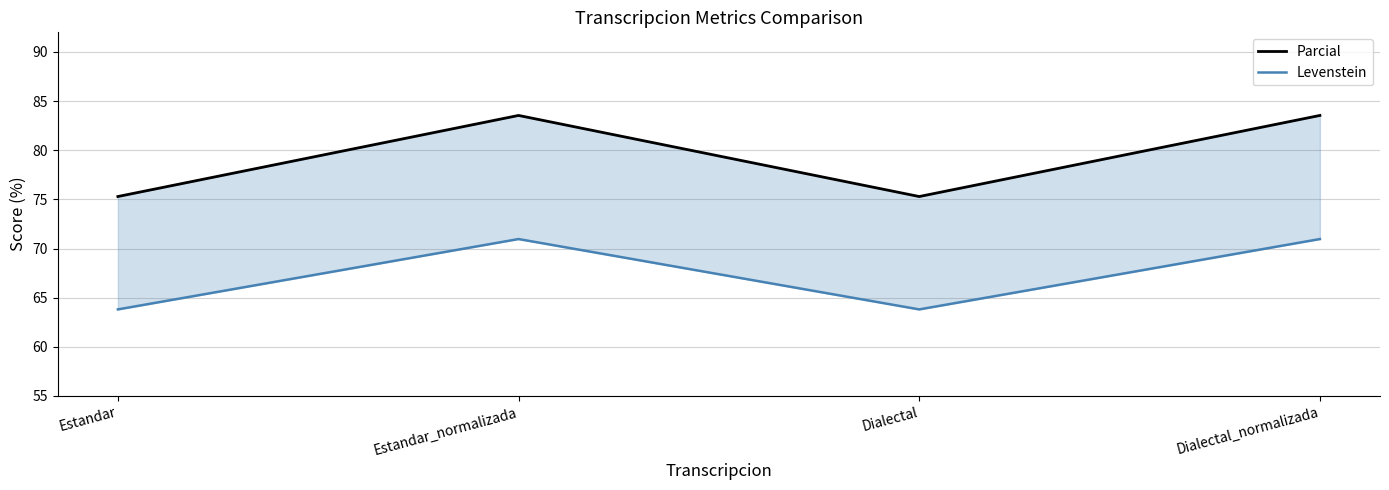

True or false: Parcial and Levenstein intersect in this chart.

False